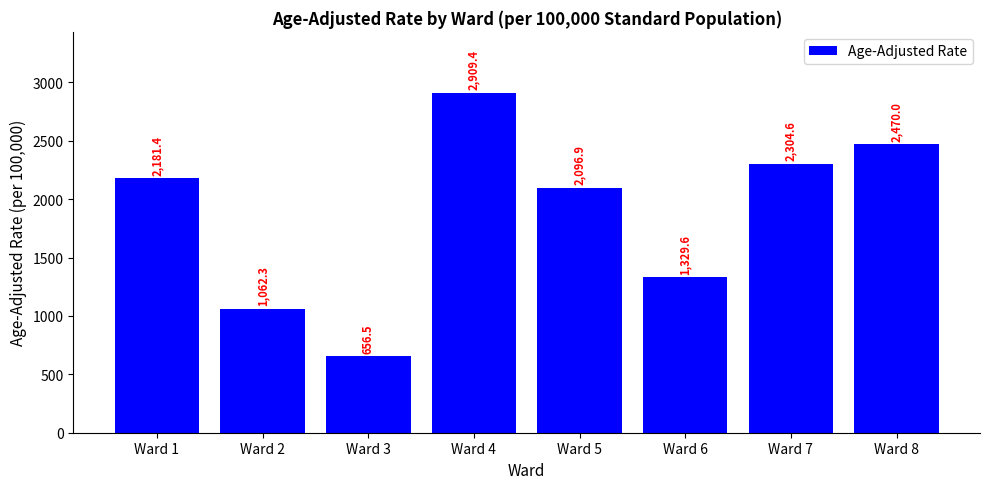

Are the bars grouped side by side (vs. stacked)?

No